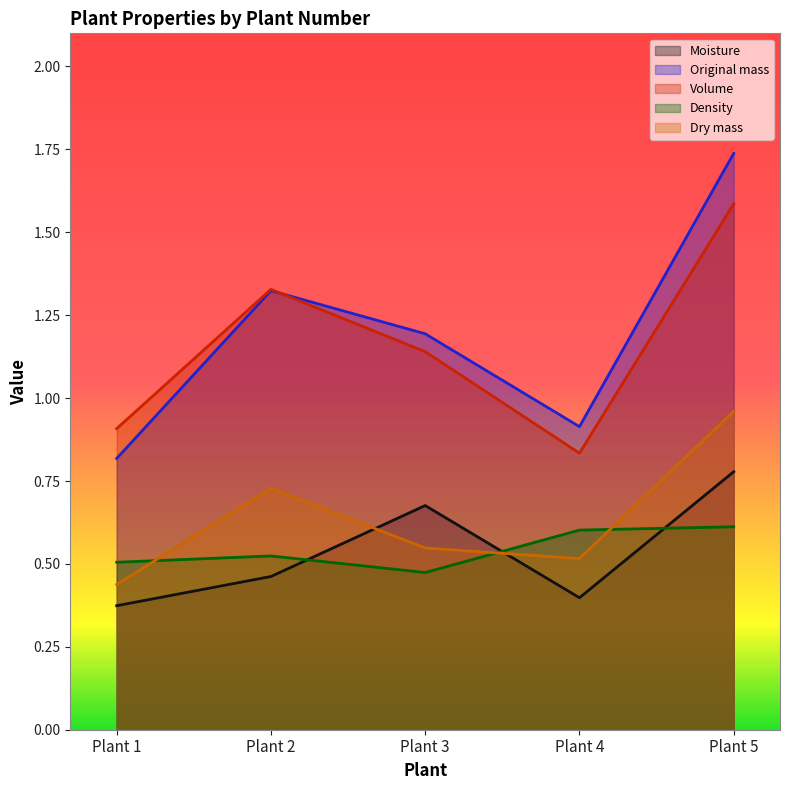

Reading left to right, list all the values displayed in this chart.

Moisture: 0.4	0.5	0.7	0.4	0.8
Original mass: 0.8	1.3	1.2	0.9	1.7
Volume: 0.9	1.3	1.1	0.8	1.6
Density: 0.5	0.5	0.5	0.6	0.6
Dry mass: 0.4	0.7	0.5	0.5	1.0